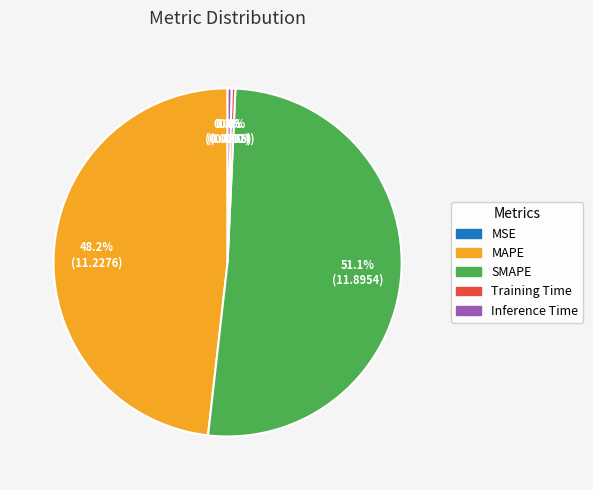

Does any single category account for the majority?

Yes